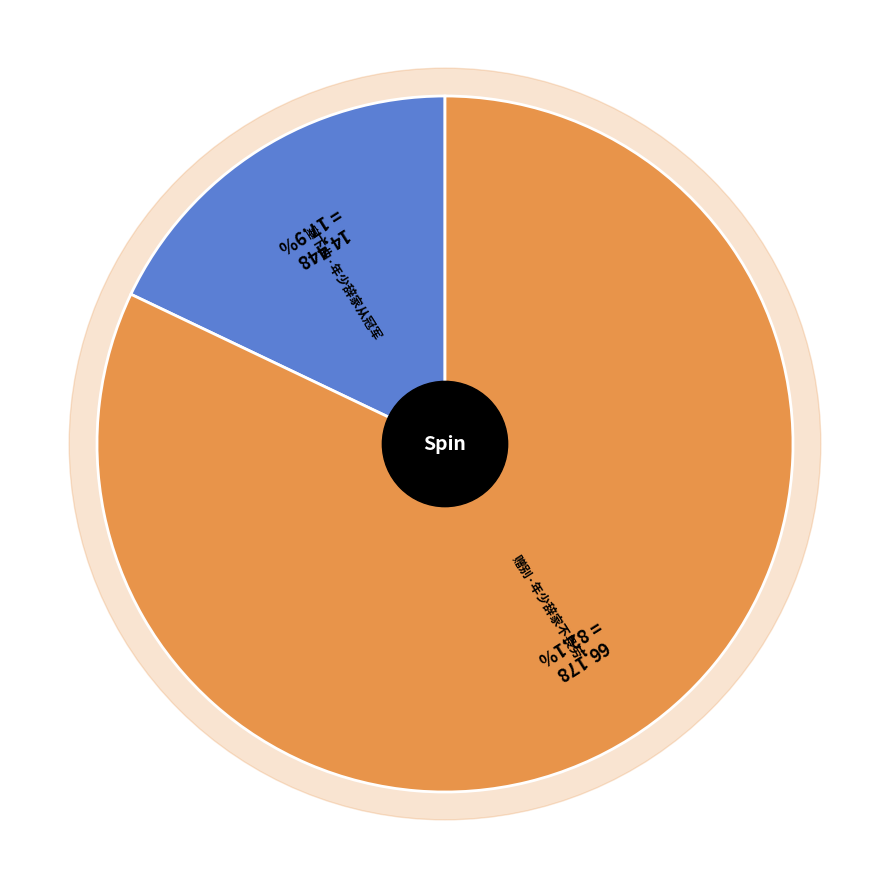

Which slice is the largest?

赠别·年少辞家不畏劳